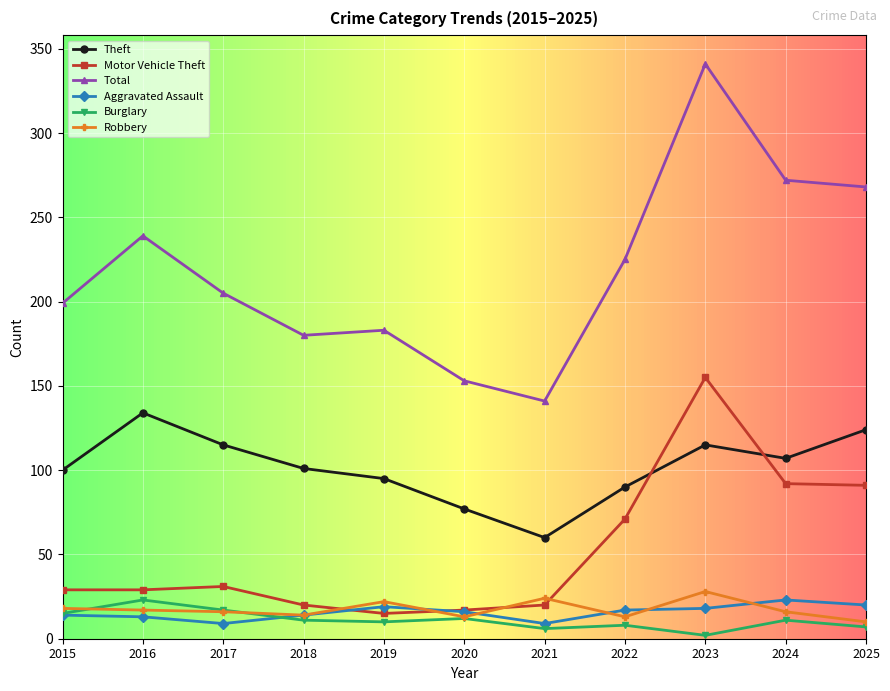

Which category has the lowest value across all series?

2023